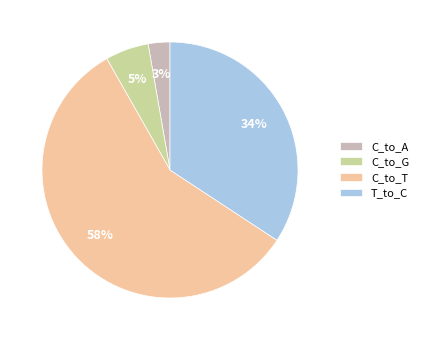

Rank the categories by value from lowest to highest.

C_to_A, C_to_G, T_to_C, C_to_T